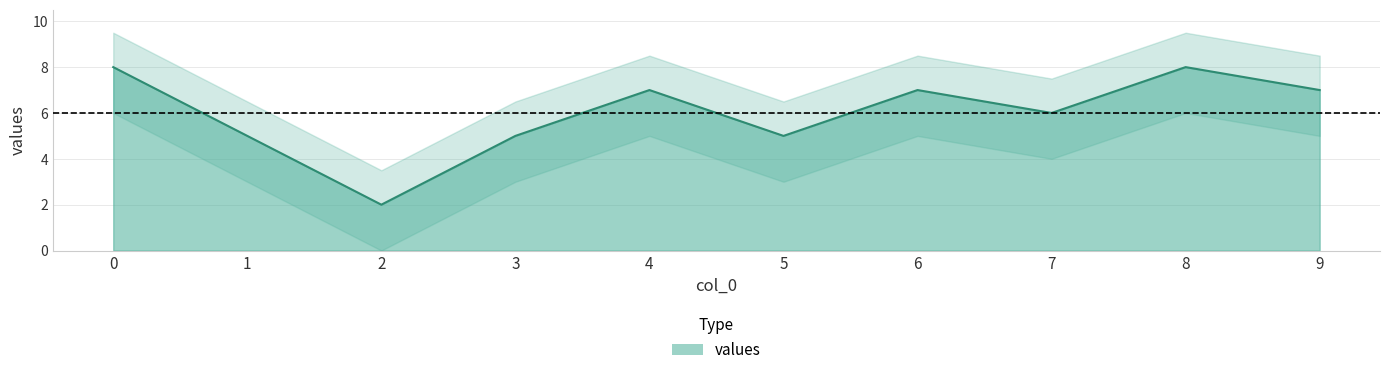

How many values are below 7?

5